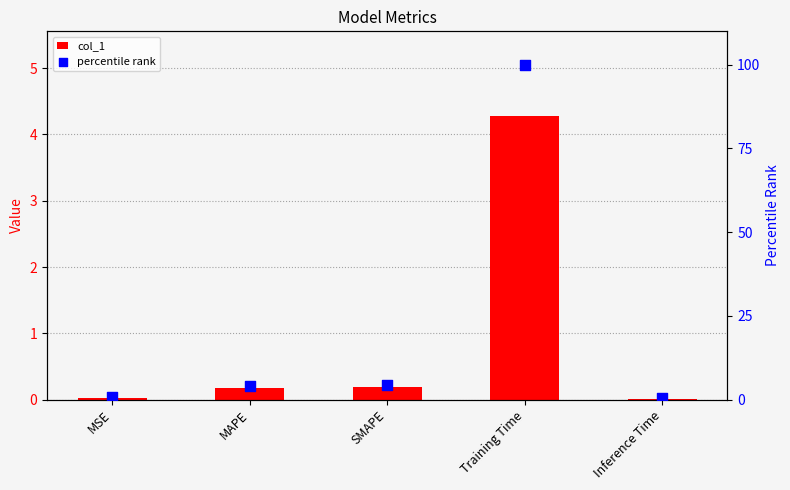

What are all the series names shown in the legend?

col_1, percentile rank